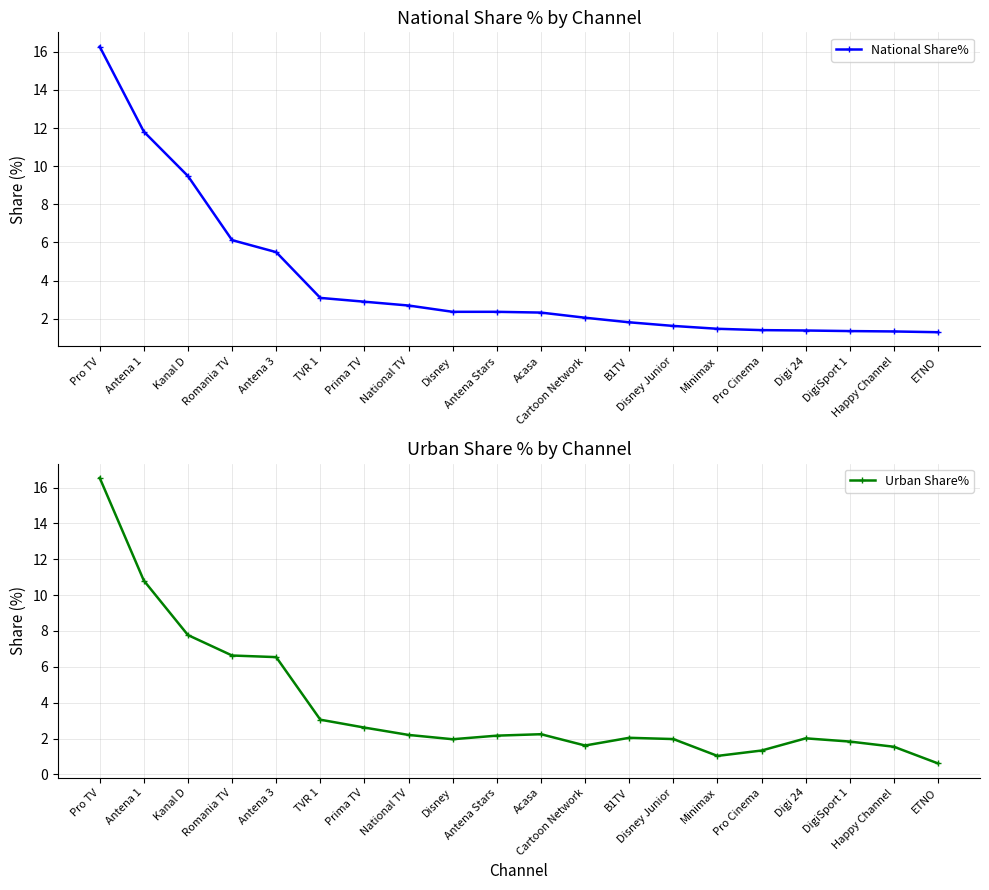

At which label is Urban Share% closest to 8?

Kanal D